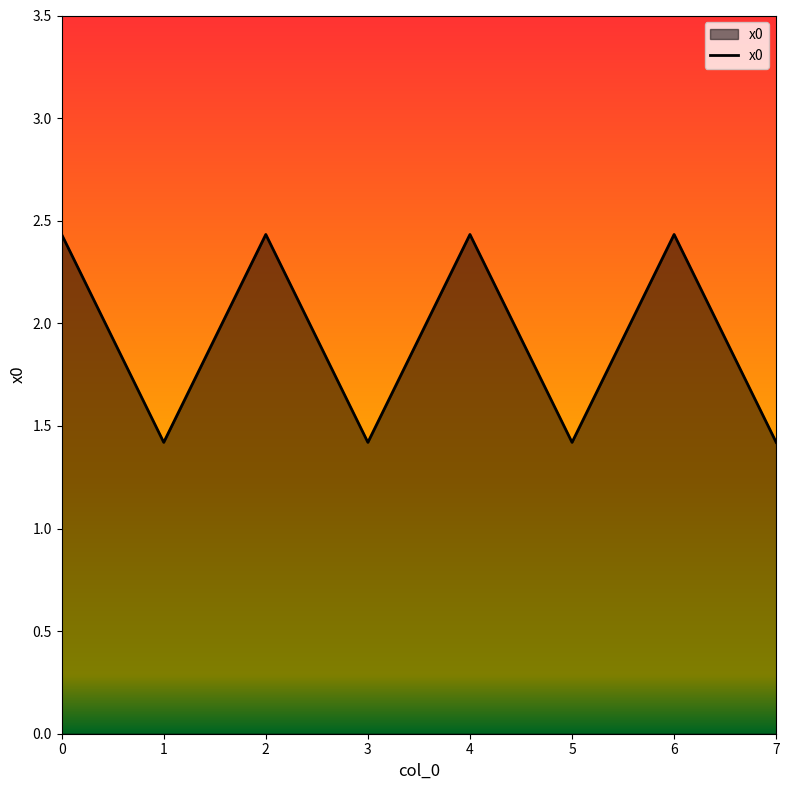

Reading left to right, what are all the values shown in this chart?

2.4	1.4	2.4	1.4	2.4	1.4	2.4	1.4